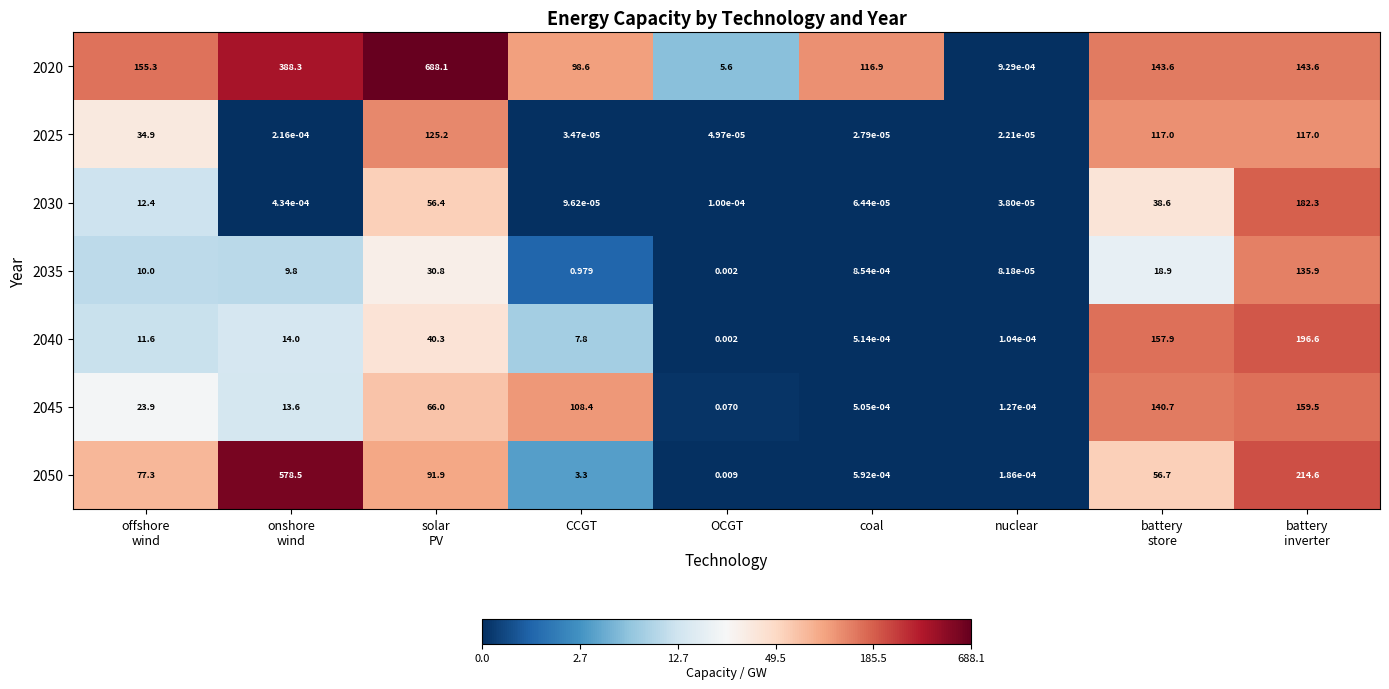

At which category does the chart reach its minimum across all series?

nuclear